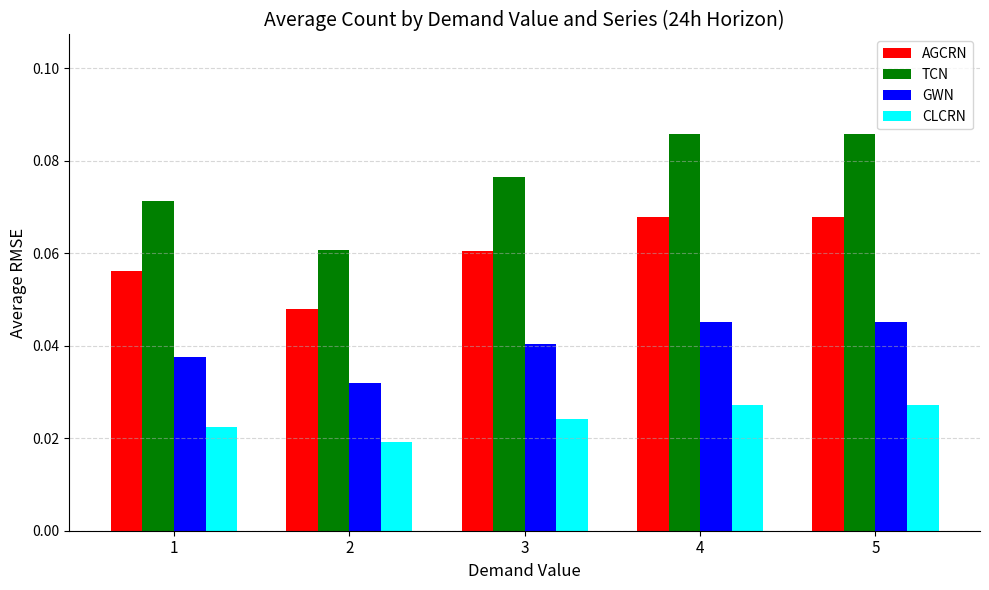

What are all the series names shown in the legend?

AGCRN, TCN, GWN, CLCRN